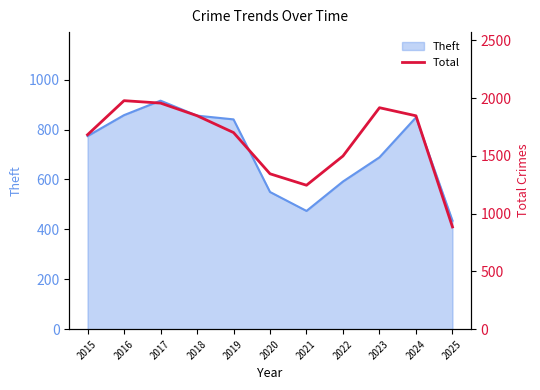

True or false: the data has more than 2 interior local peaks.

False